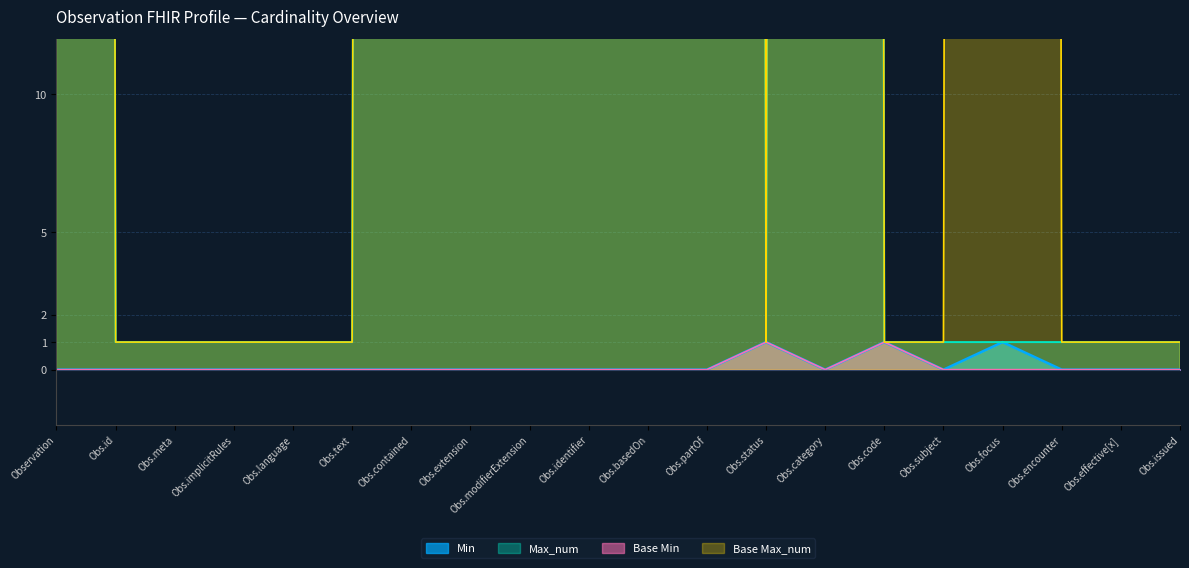

Rank the categories by Max_num value from lowest to highest.

Obs.id, Obs.meta, Obs.implicitRules, Obs.language, Obs.text, Obs.status, Obs.code, Obs.subject, Obs.focus, Obs.encounter, Obs.effective[x], Obs.issued, Observation, Obs.contained, Obs.extension, Obs.modifierExtension, Obs.identifier, Obs.basedOn, Obs.partOf, Obs.category